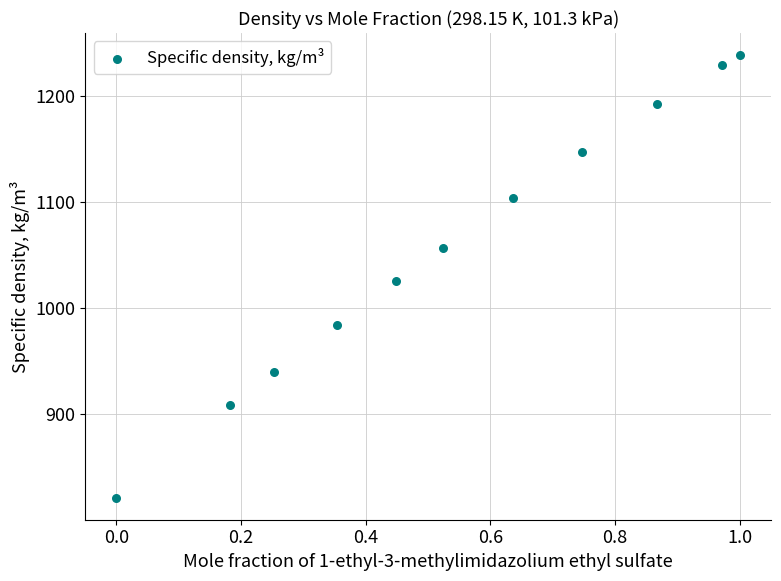

What is the average Y value?

1058.8